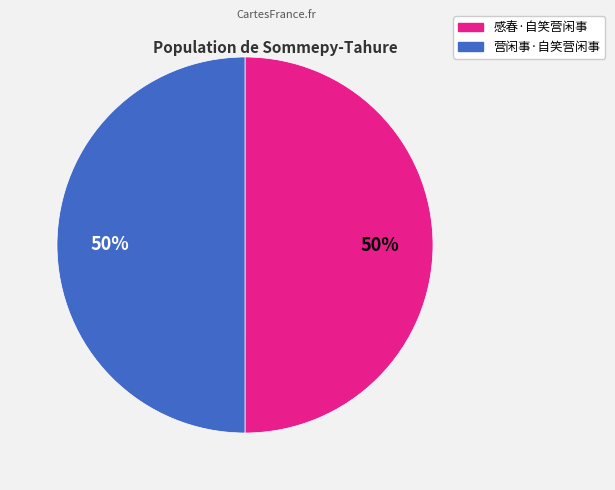

What is the ratio of the value at 营闲事·自笑营闲事 to the value at 感春·自笑营闲事?

1.0